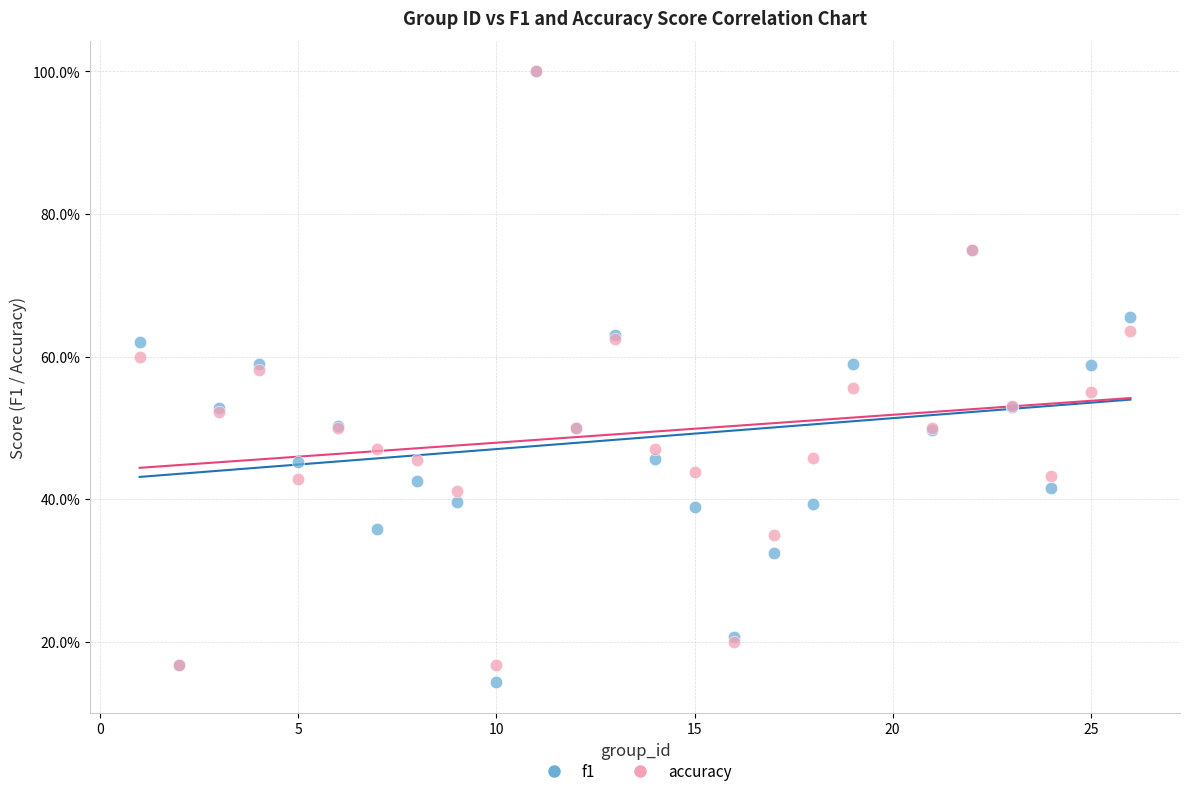

What are all the series names shown in the legend?

f1, accuracy